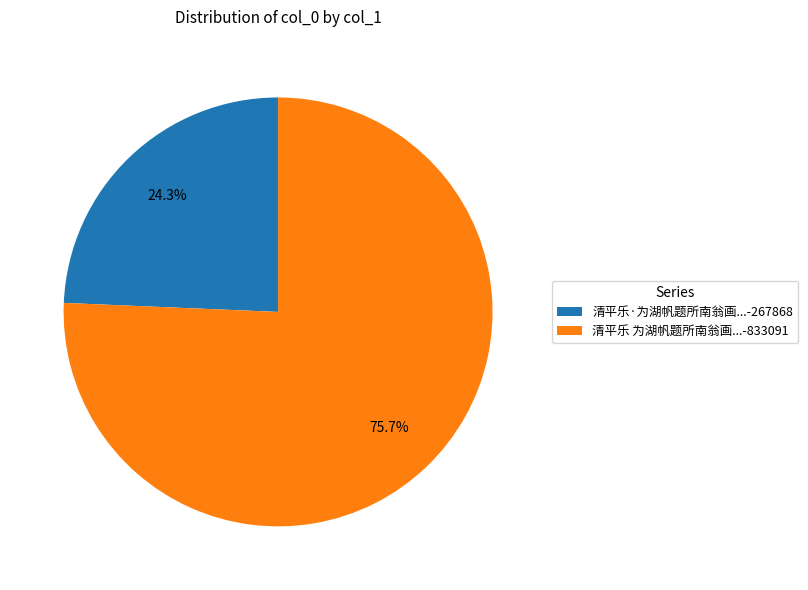

Between 清平乐 为湖帆题所南翁画...-833091 and 清平乐·为湖帆题所南翁画...-267868, which is larger?

清平乐 为湖帆题所南翁画...-833091